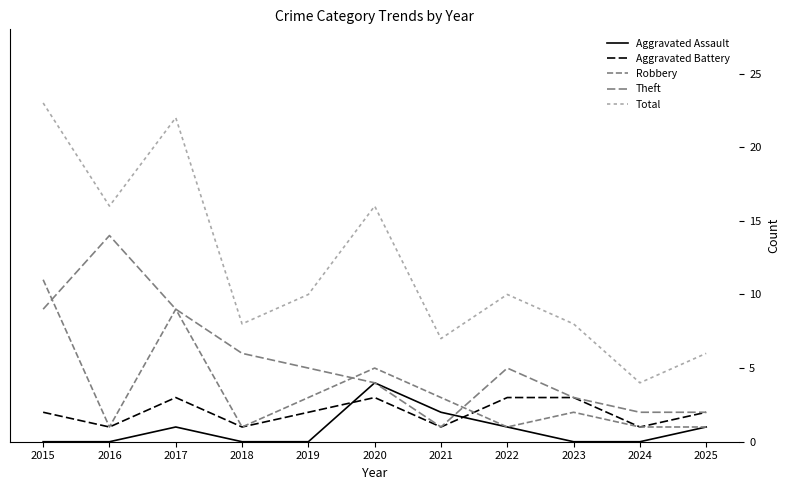

Which series has the largest total across all categories?

Total